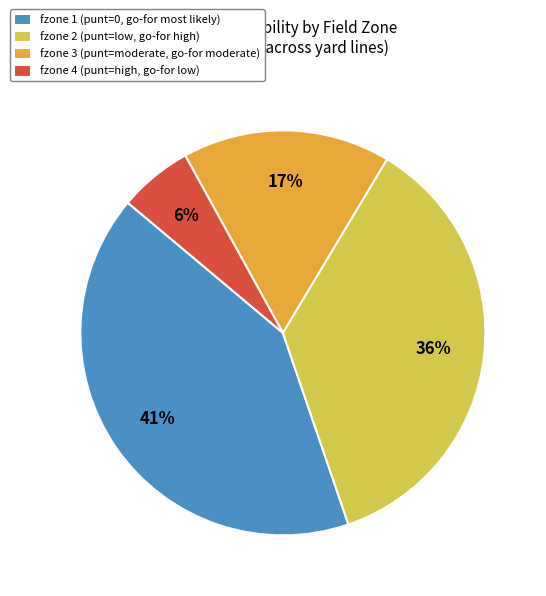

To the nearest percent, what is the combined percentage of fzone 2 (punt=low, go-for high) and fzone 4 (punt=high, go-for low)?

42%